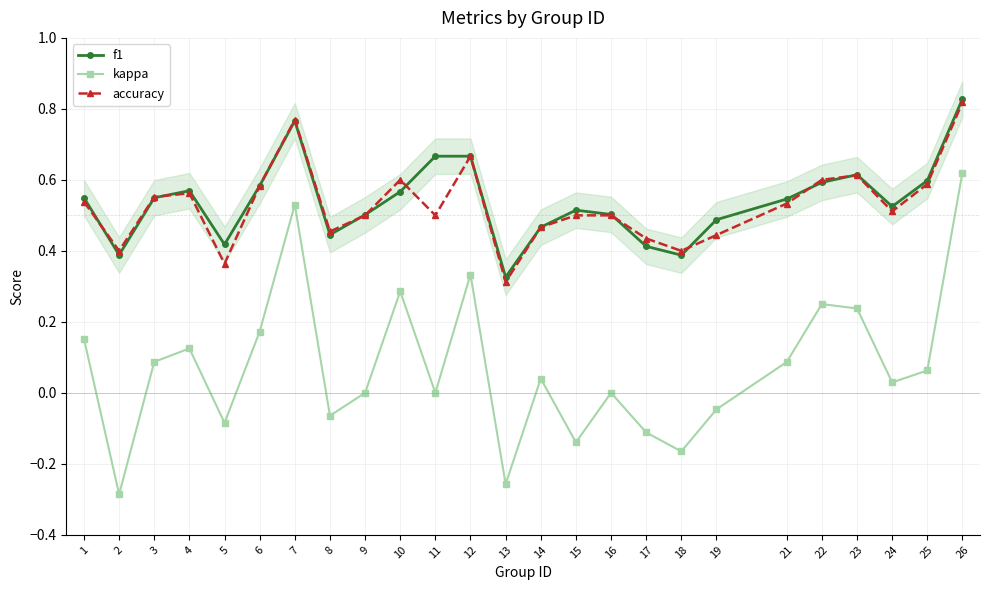

Which series has the largest total across all categories?

f1